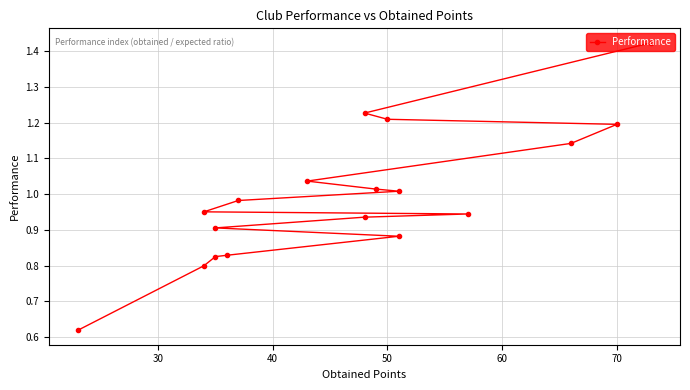

What is the value of the 3rd point from the left?

1.2